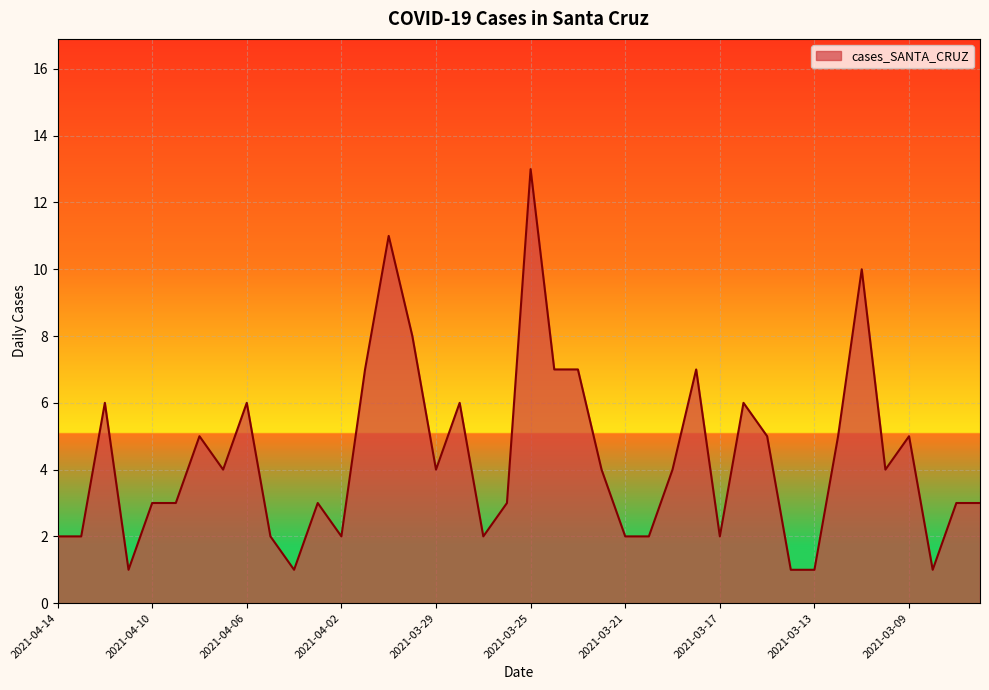

Reading left to right, transcribe all the data shown in this chart.

2	2	6	1	3	3	5	4	6	2	1	3	2	7	11	8	4	6	2	3	13	7	7	4	2	2	4	7	2	6	5	1	1	5	10	4	5	1	3	3